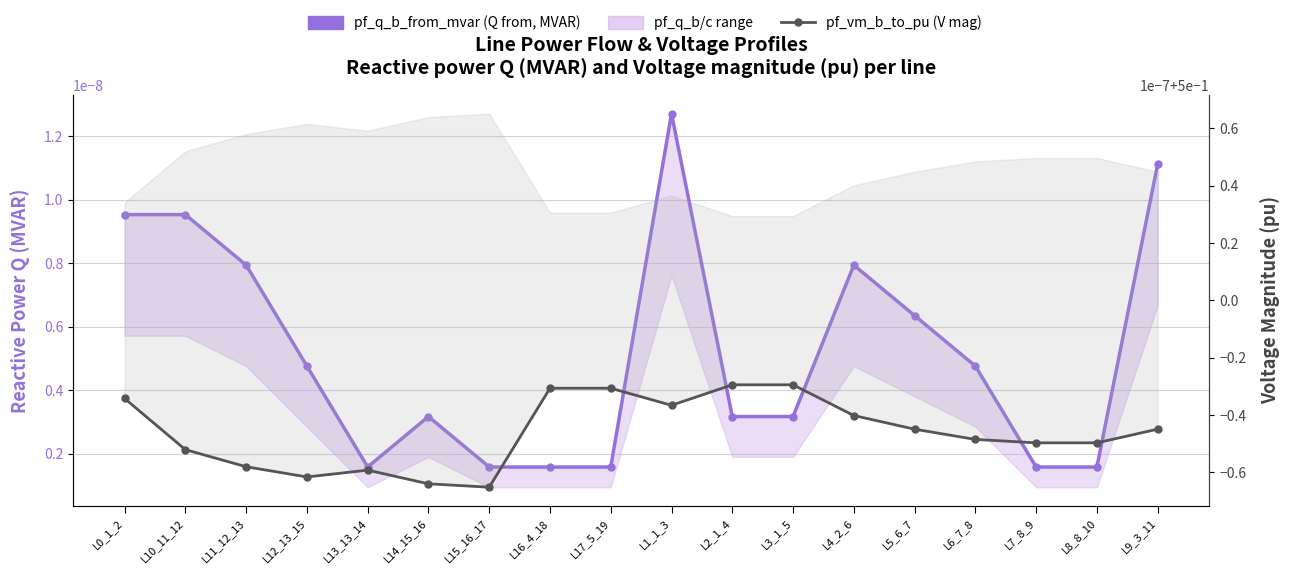

True or false: pf_q_b_from_mvar has a value of 0.0 at L2_1_4.

False